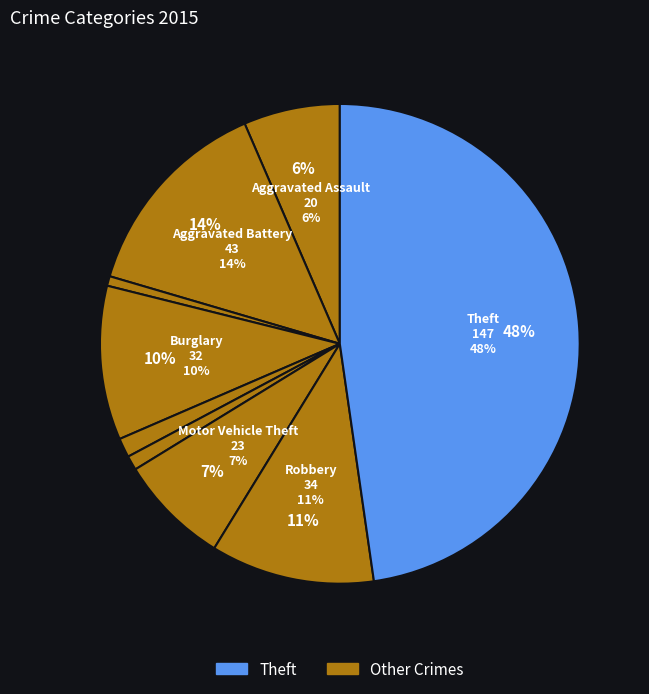

To the nearest percent, what portion does Motor Vehicle Theft represent?

7%